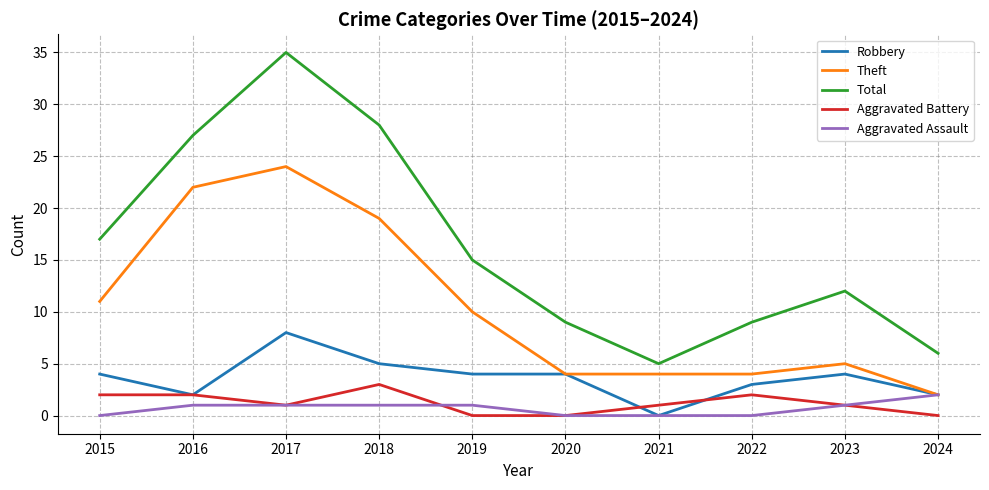

At how many categories does at least one series exceed 18?

3